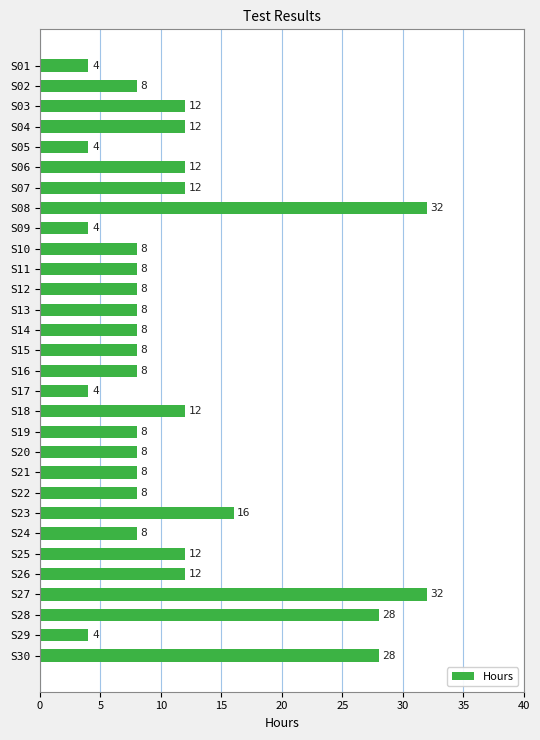

How many bars are there in total?

30